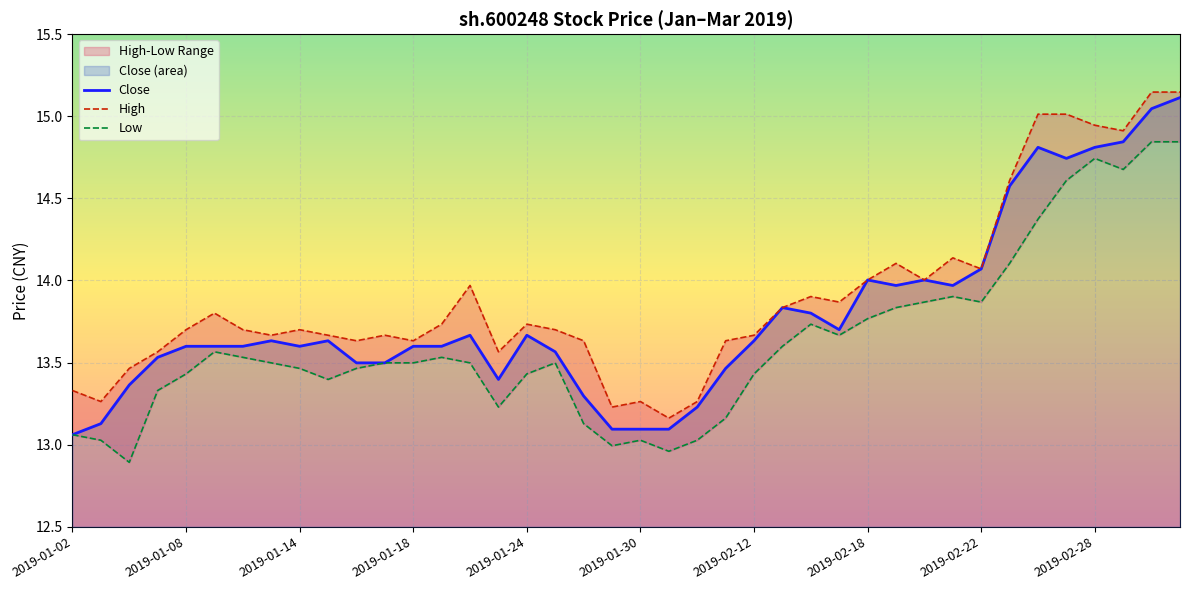

What is the sum of all High values?

556.0